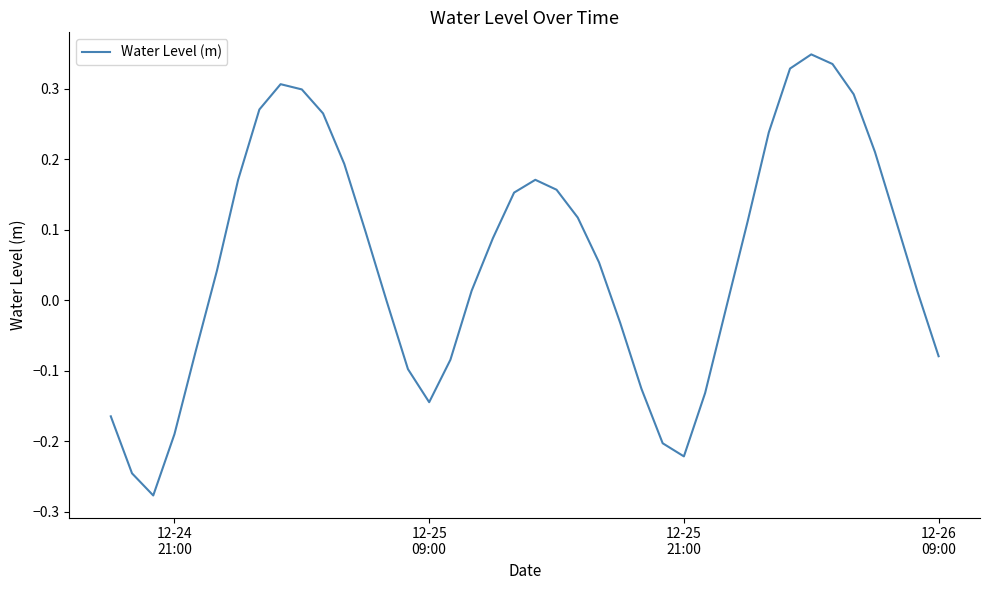

What is the difference between the maximum and minimum values?

0.6